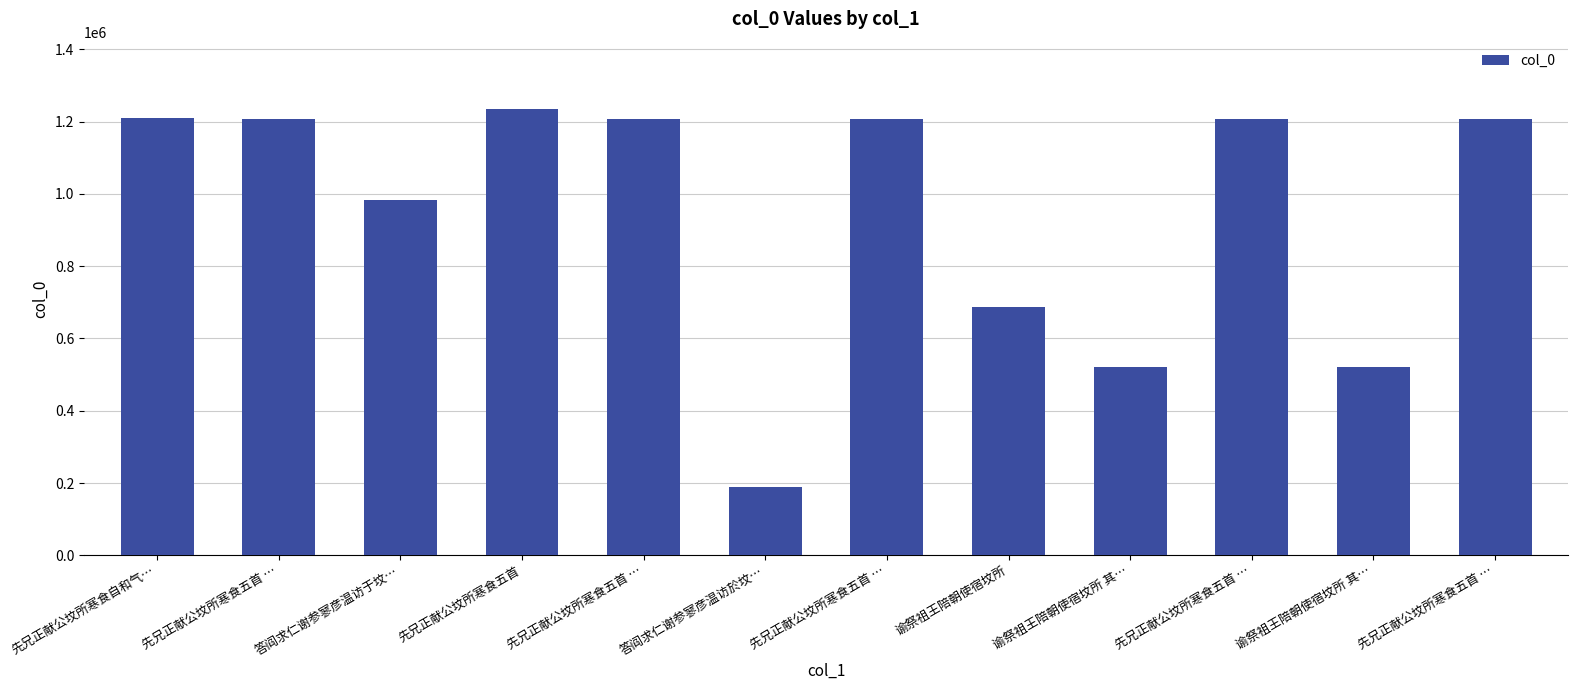

List the labels in order of value, largest first.

先兄正献公坟所寒食五首, 先兄正献公坟所寒食自和气…, 先兄正献公坟所寒食五首 …, 先兄正献公坟所寒食五首 …, 先兄正献公坟所寒食五首 …, 先兄正献公坟所寒食五首 …, 先兄正献公坟所寒食五首 …, 答阎求仁谢参寥彦温访于坟…, 谕祭祖王陪朝使宿坟所, 谕祭祖王陪朝使宿坟所 其…, 谕祭祖王陪朝使宿坟所 其…, 答阎求仁谢参寥彦温访於坟…